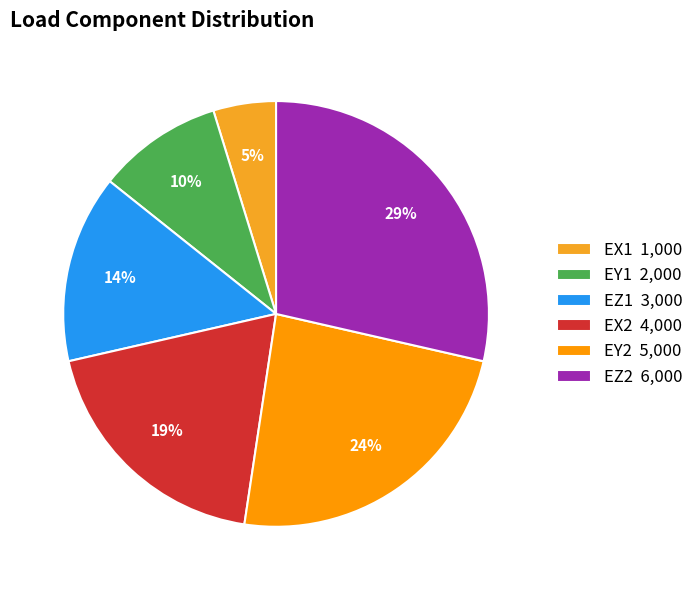

To the nearest percent, what is the average slice percentage?

17%